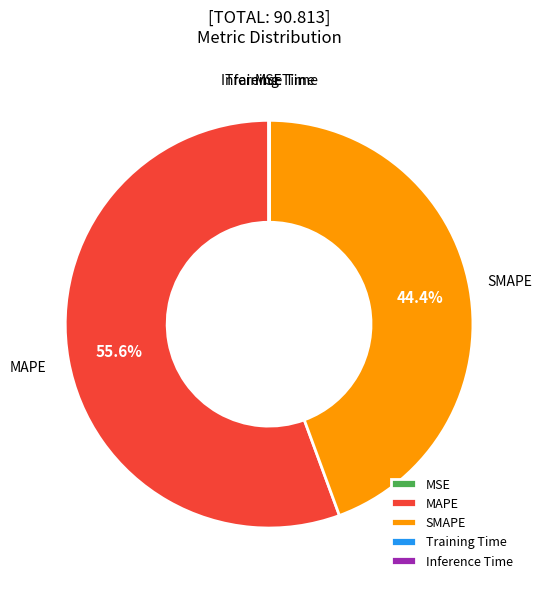

Which category accounts for the majority?

MAPE